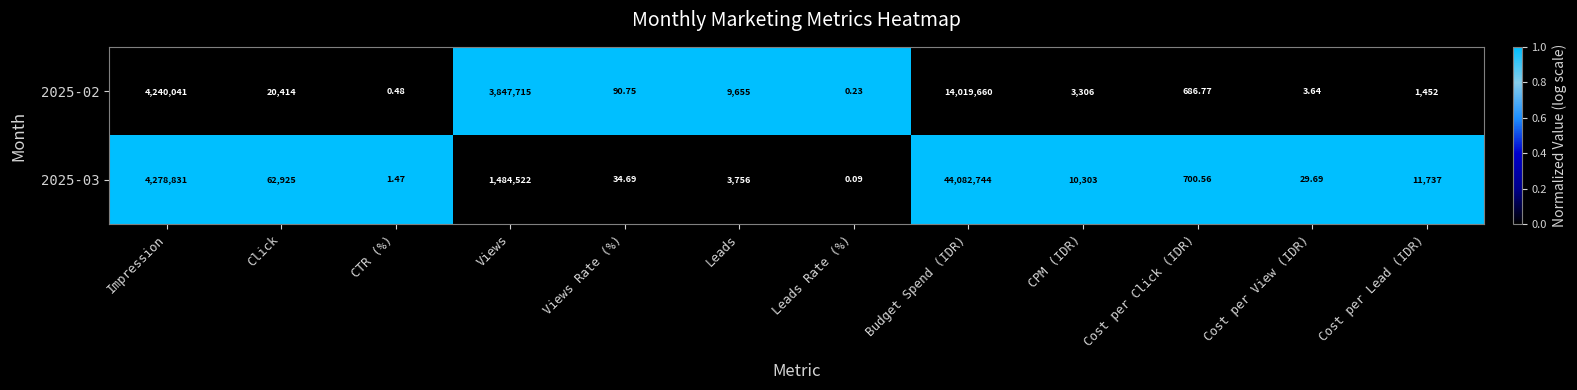

Which category has the highest value in the 2025-02 series?

Budget Spend (IDR)